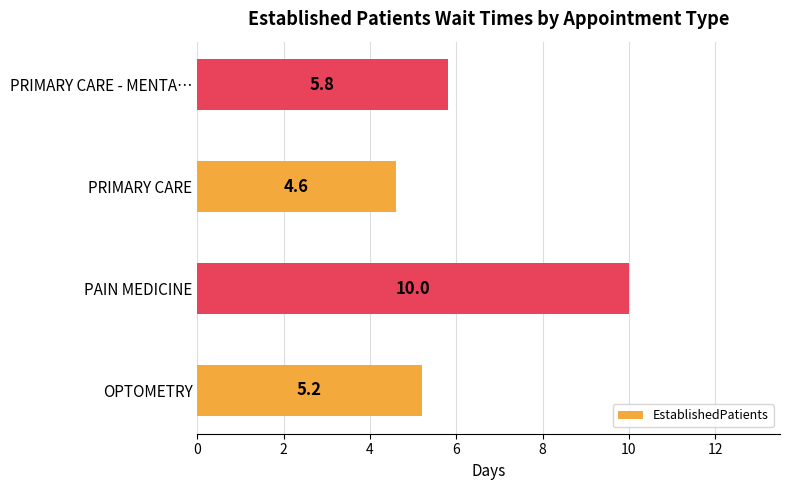

Does the chart contain stacked bars?

No